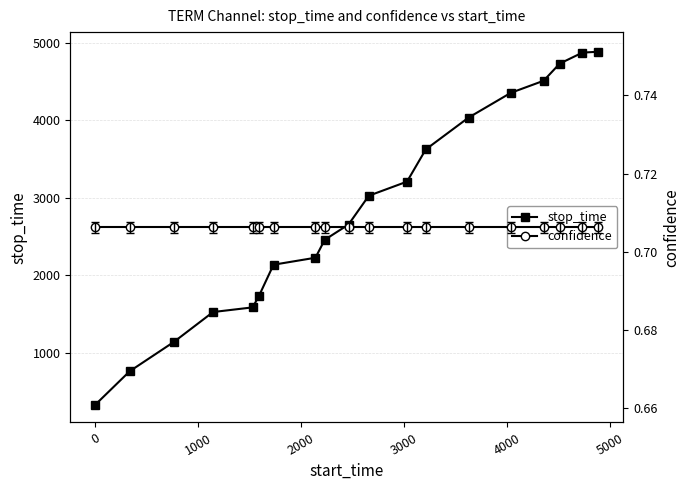

True or false: stop_time and confidence intersect in this chart.

False